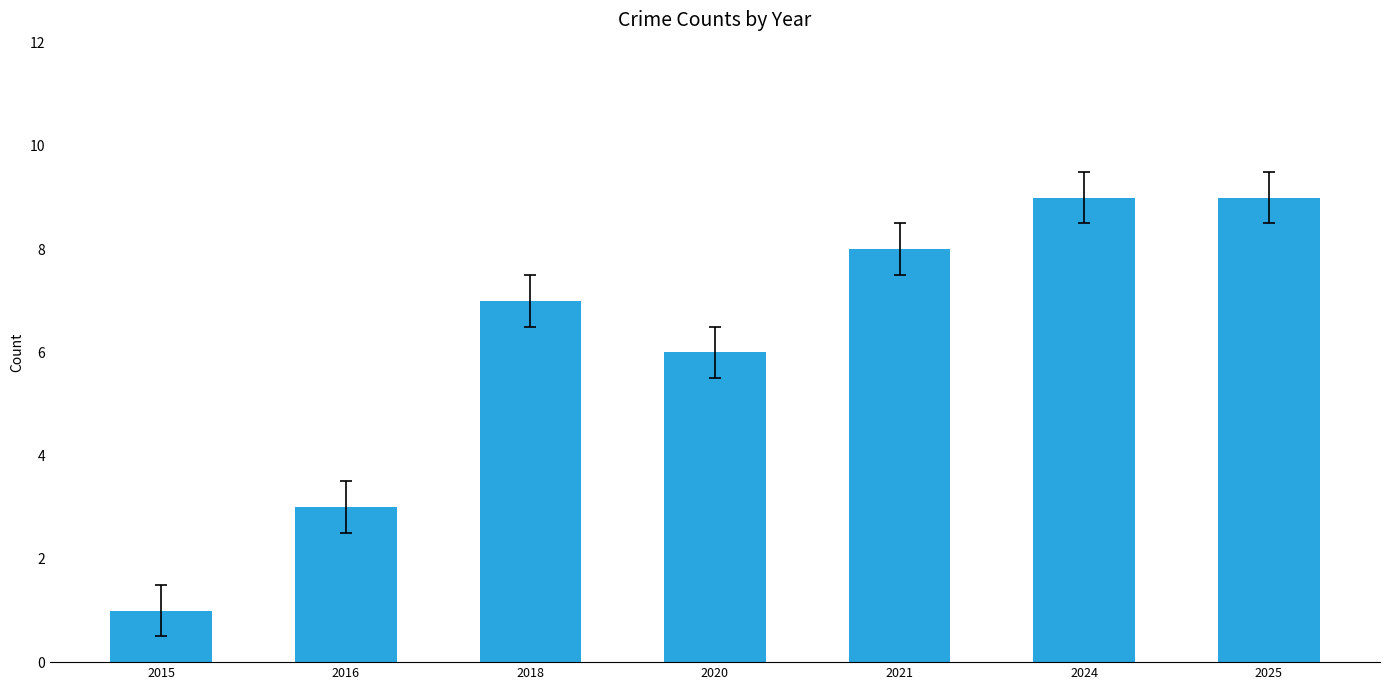

Which has a higher value, 2020 or 2015?

2020